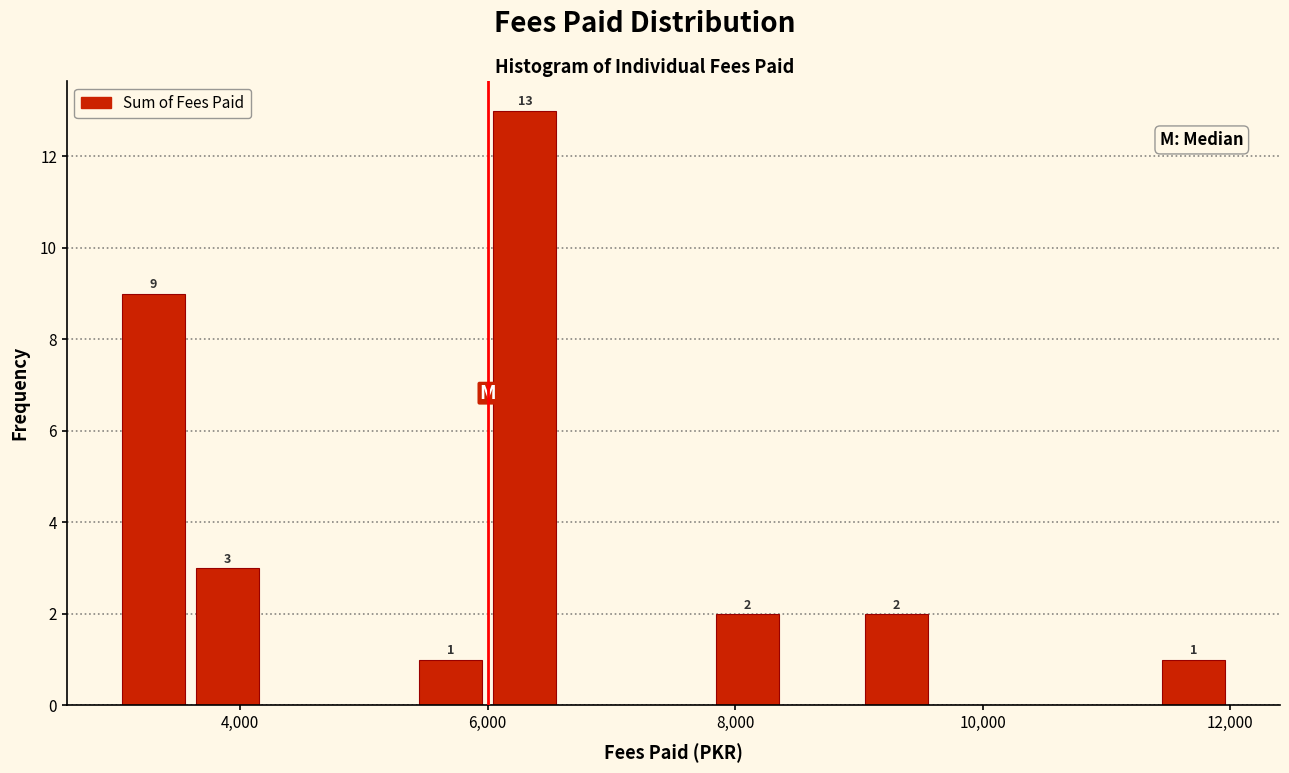

Read against the x-axis, roughly where is the centre of the tallest bar?

6400